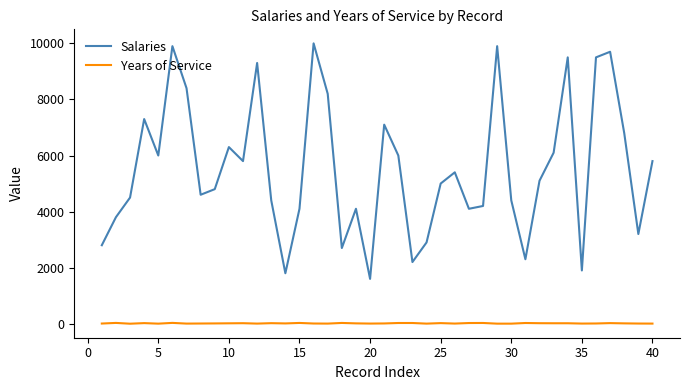

List the series in order of their overall mean, highest first.

Salaries, Years of Service